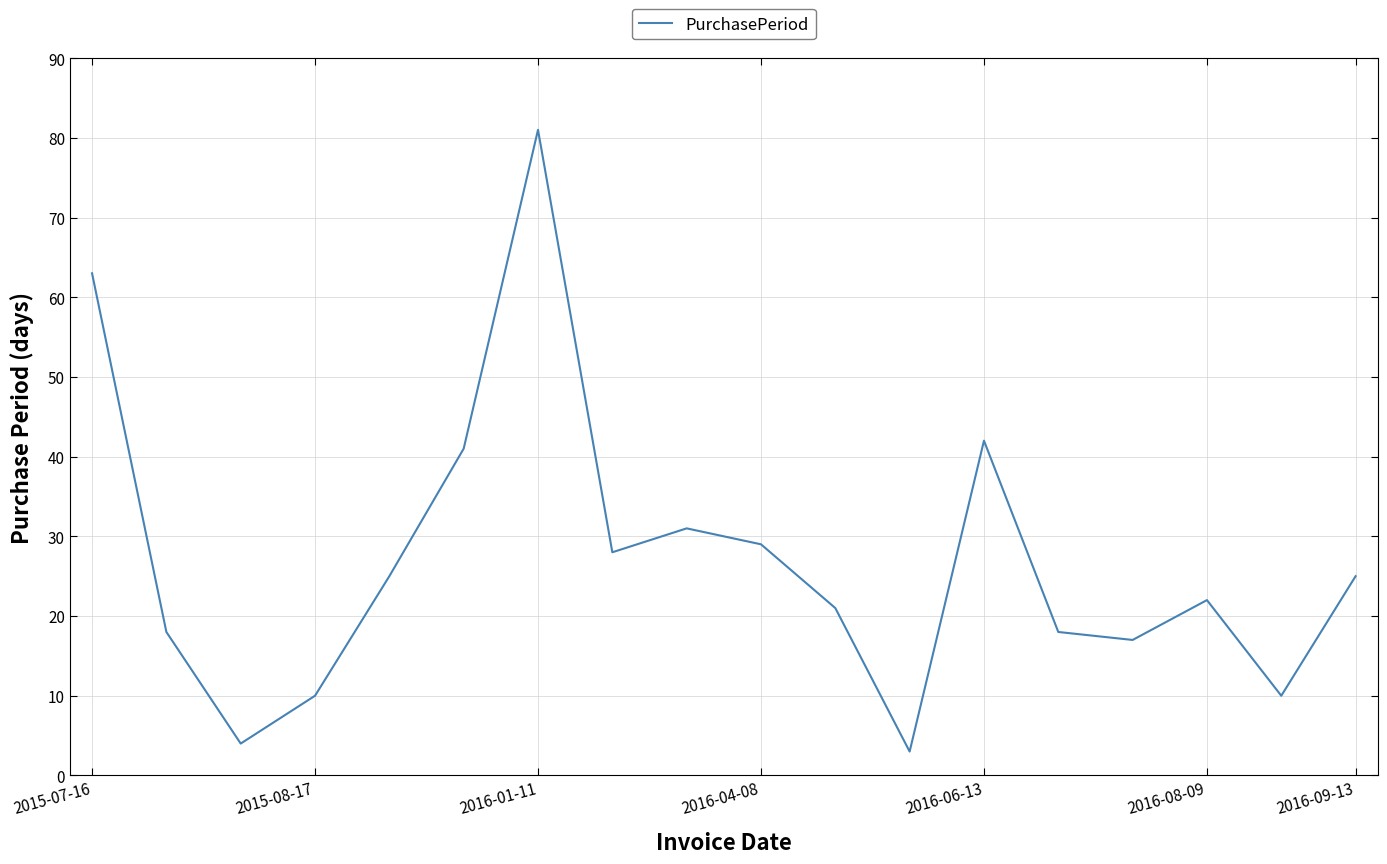

What is the maximum value shown in the chart?

81